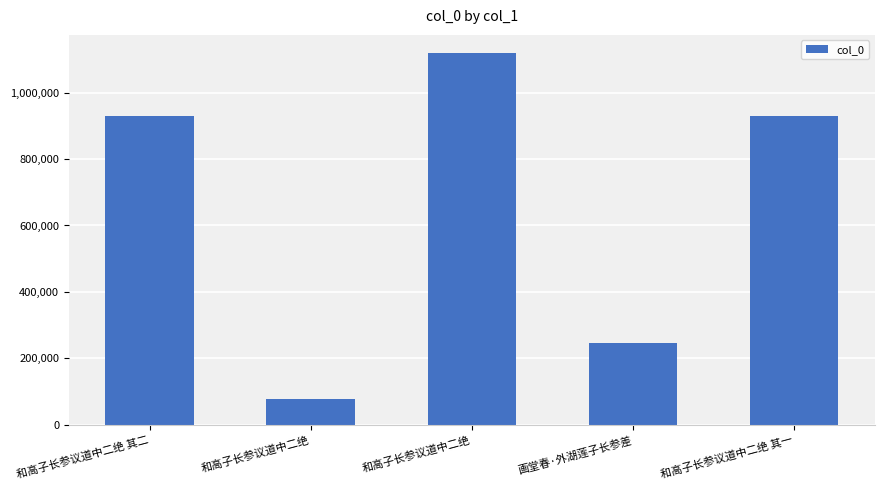

Which label corresponds to the largest value in the chart?

和高子长参议道中二绝